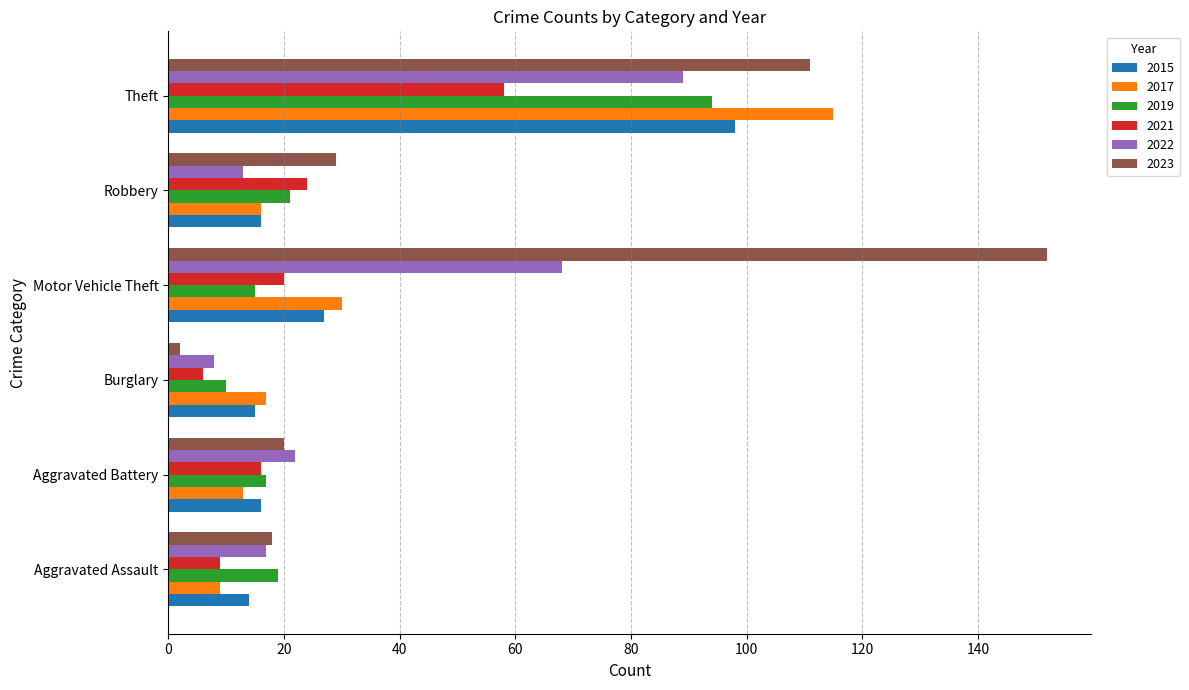

Between Aggravated Assault and Motor Vehicle Theft, which series saw the biggest shift?

2023